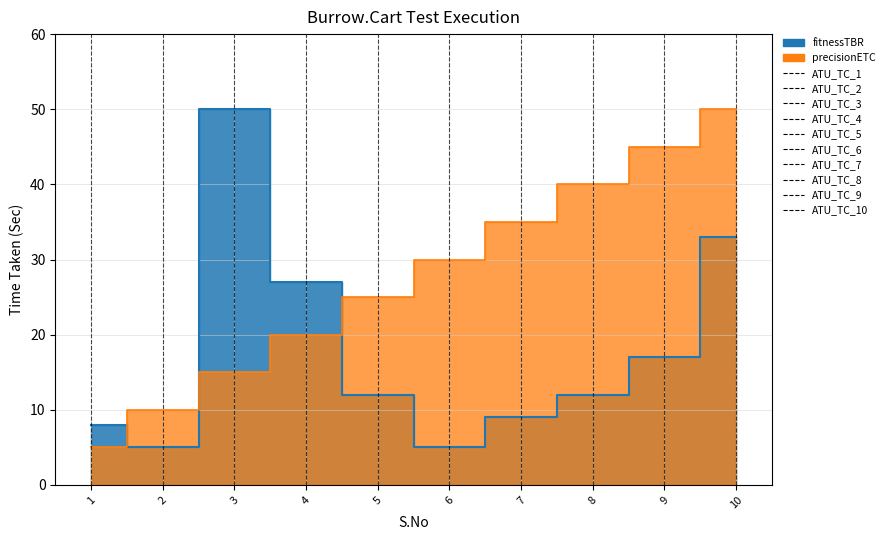

What is the minimum value shown in the chart?

5